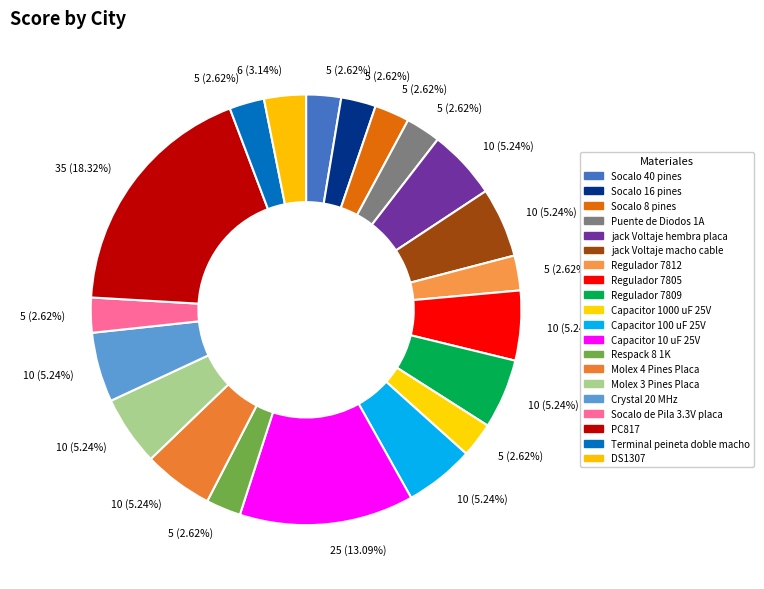

Which slice is the smallest?

Socalo 40 pines